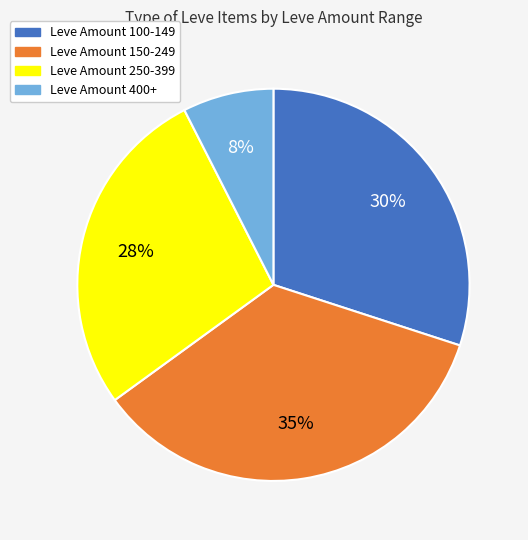

To the nearest percent, what is the difference between the largest and smallest slice percentages?

27%